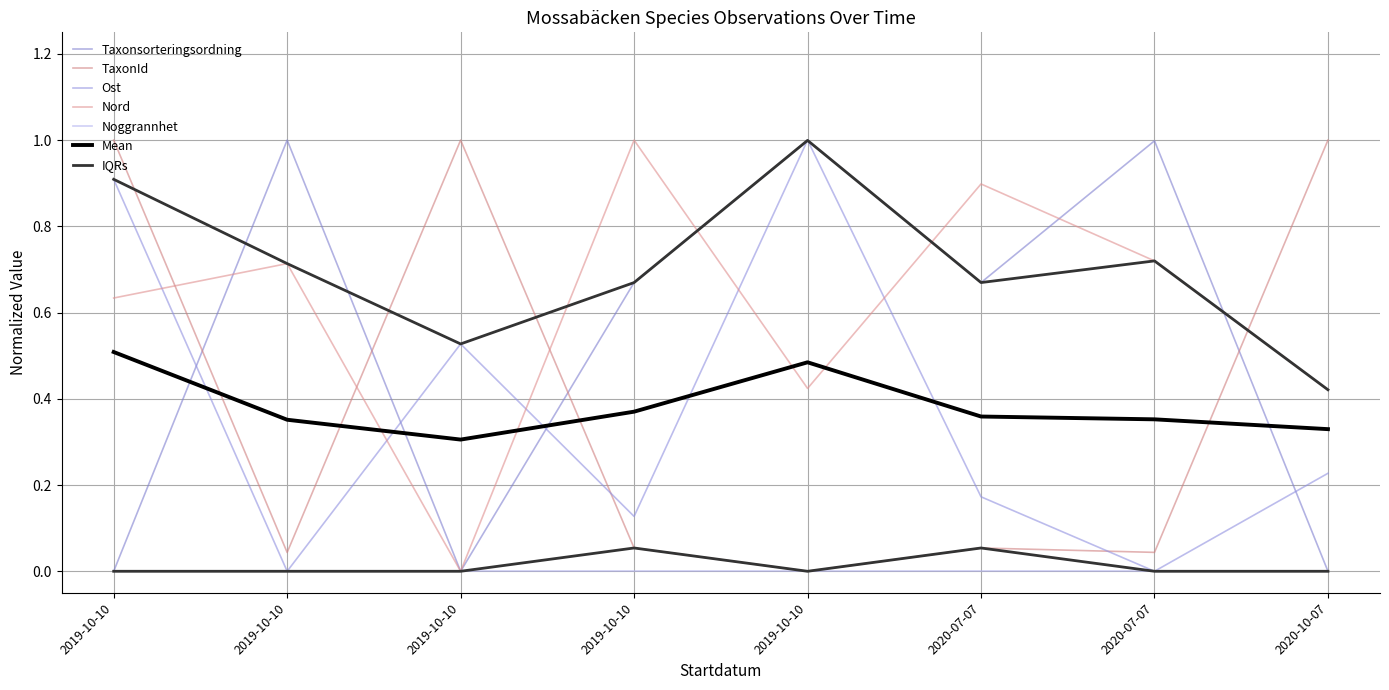

Which series has the largest range (max minus min)?

Taxonsorteringsordning